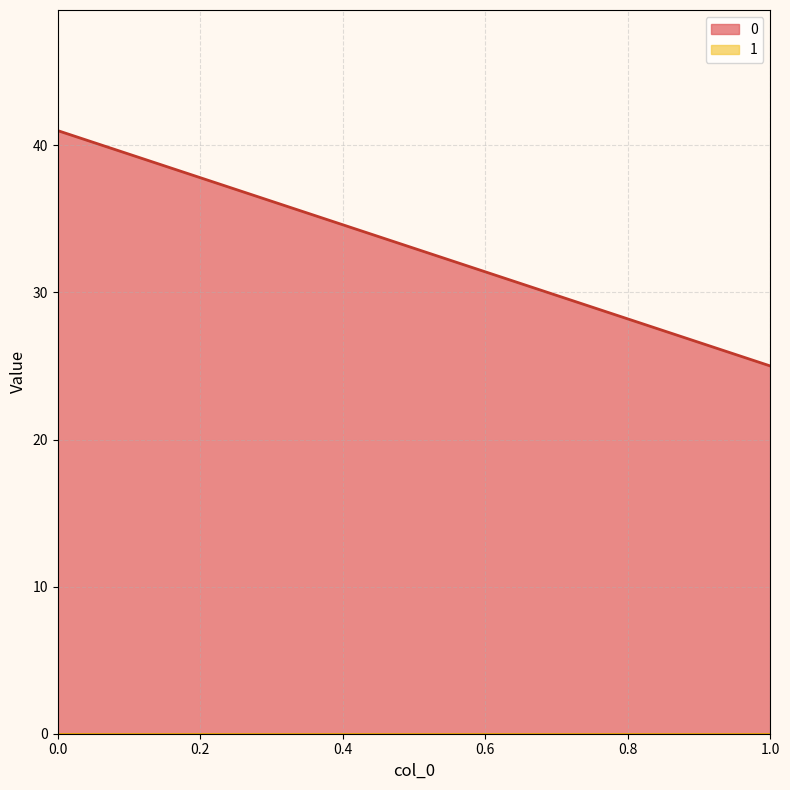

The value of 0 at 0 is 14. True or false?

False